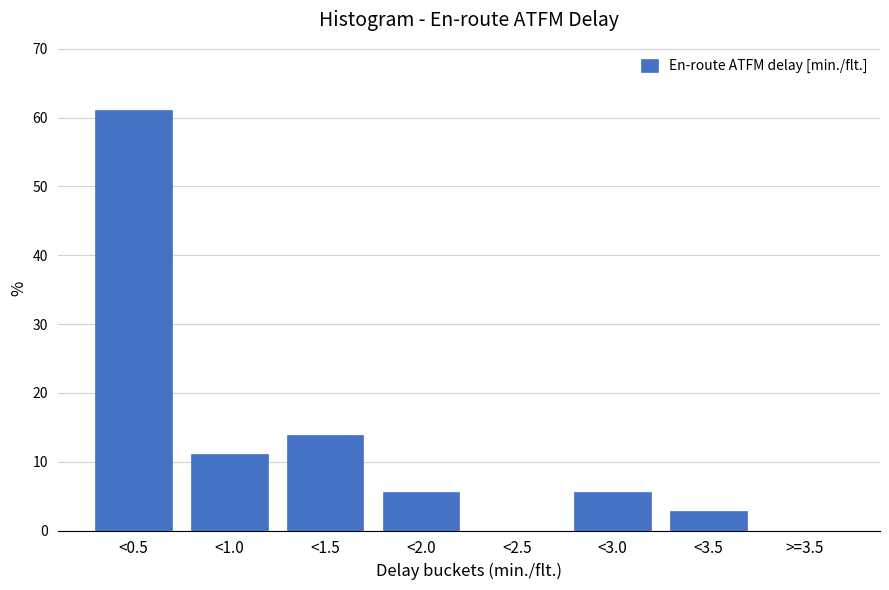

Reading left to right, list all the values displayed in this chart.

<0.5=61.1	<1.0=11.1	<1.5=13.9	<2.0=5.6	<2.5=0.0	<3.0=5.6	<3.5=2.8	>=3.5=0.0